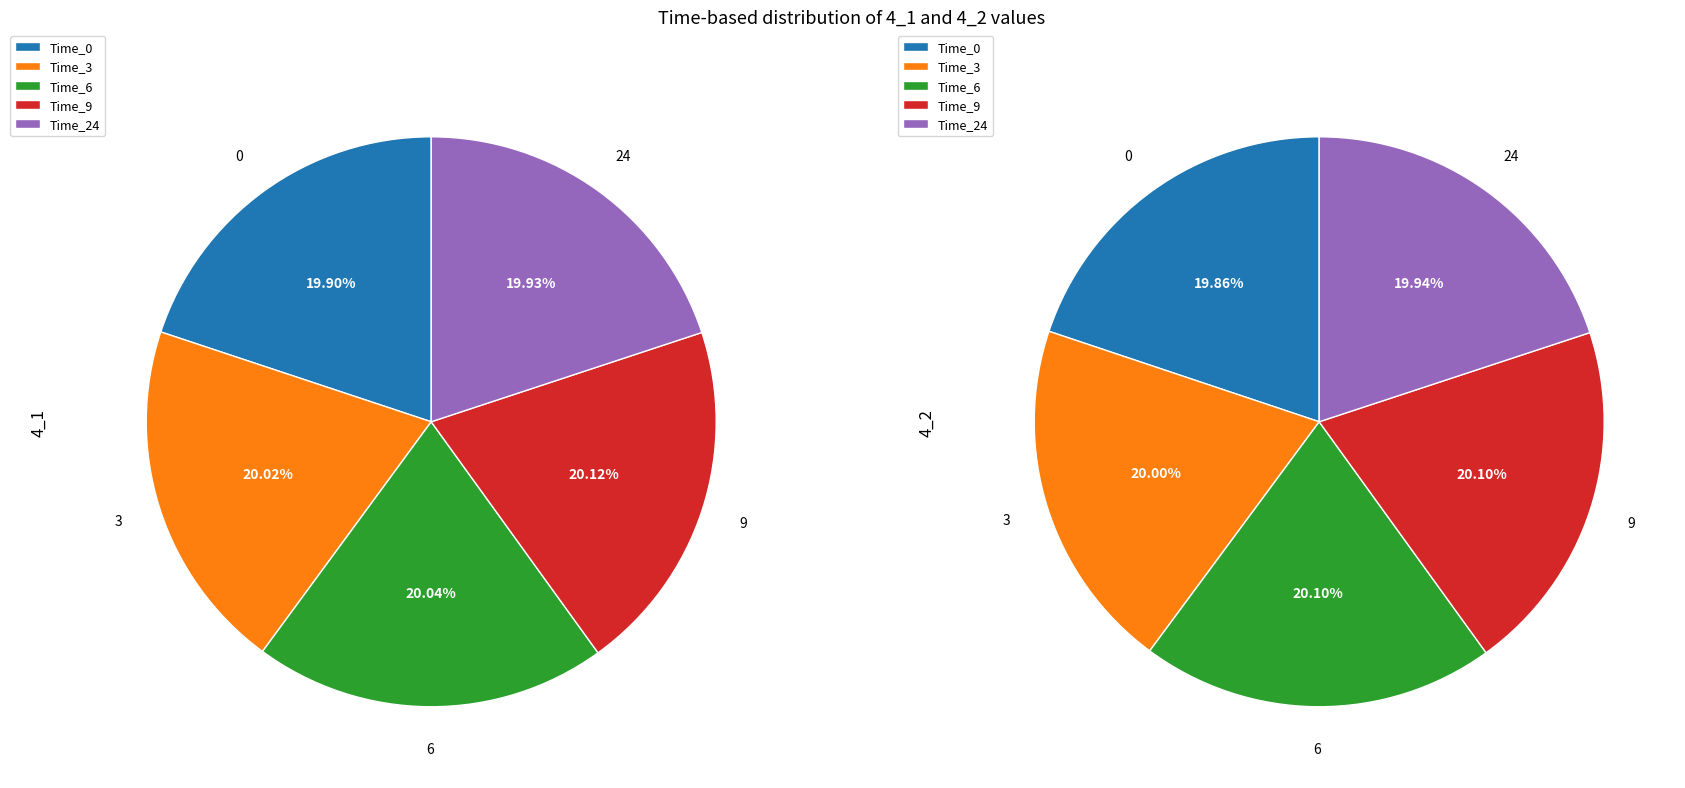

How many slices are in this pie chart?

5